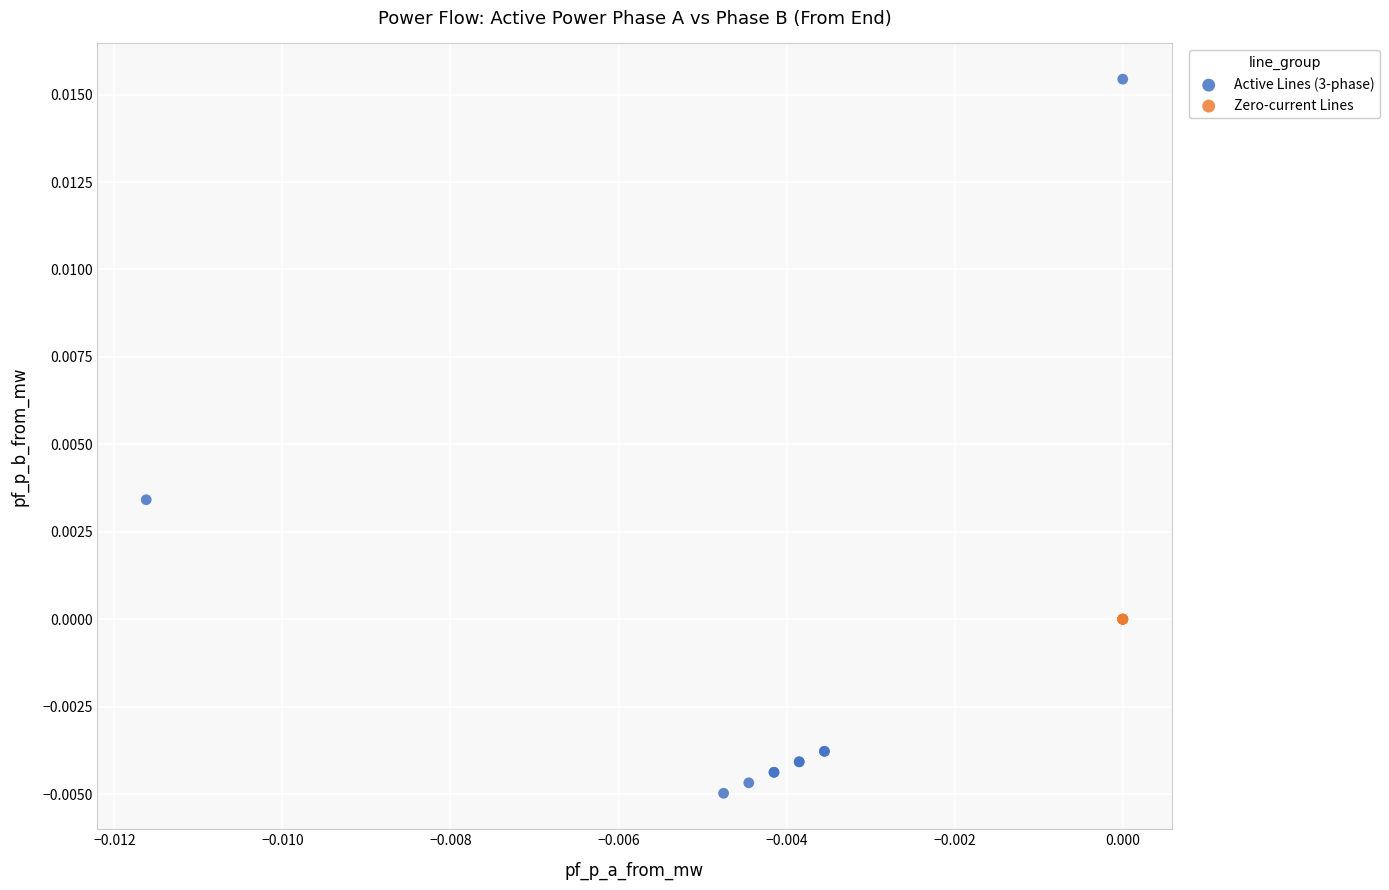

Which series reaches the minimum Y coordinate?

Active Lines (3-phase)